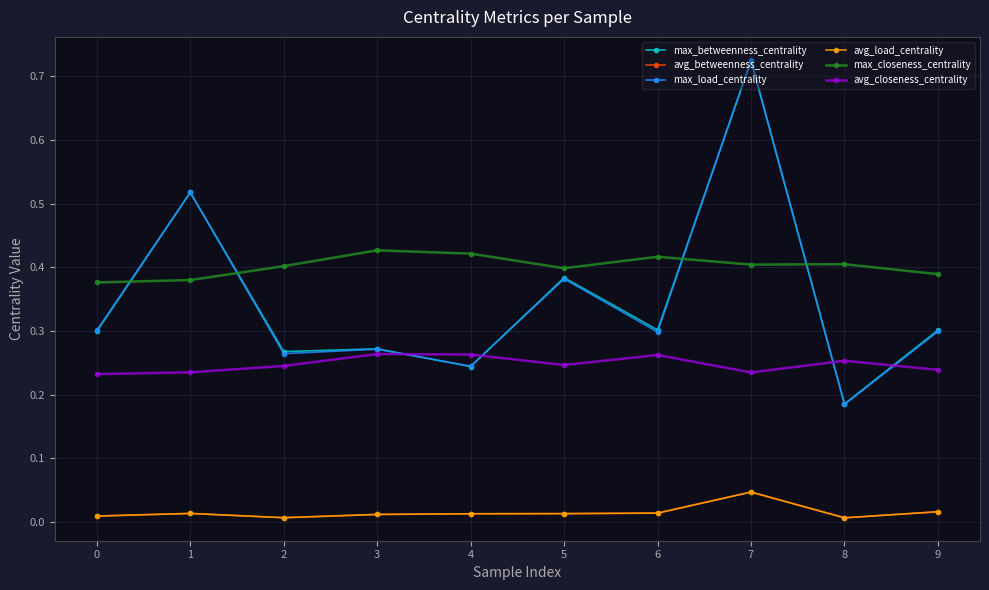

Does the chart have visible grid lines?

Yes